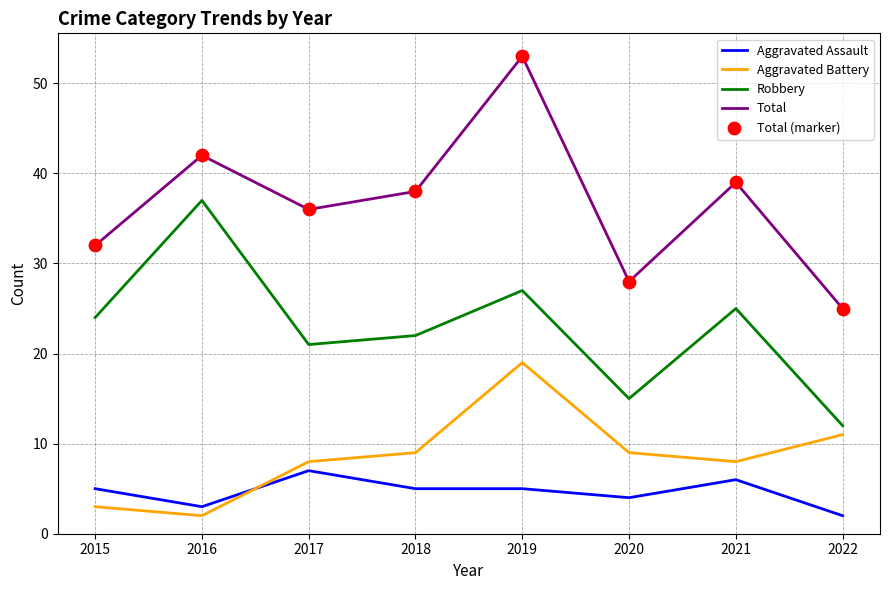

Which series has the largest total across all categories?

Total